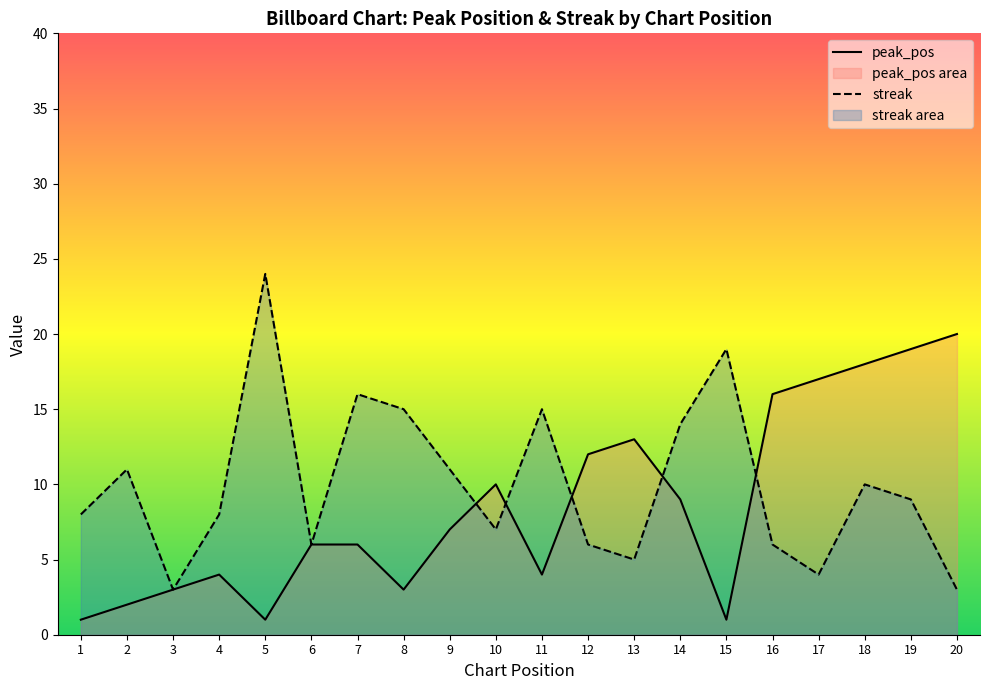

At which category does streak reach its first local valley?

3